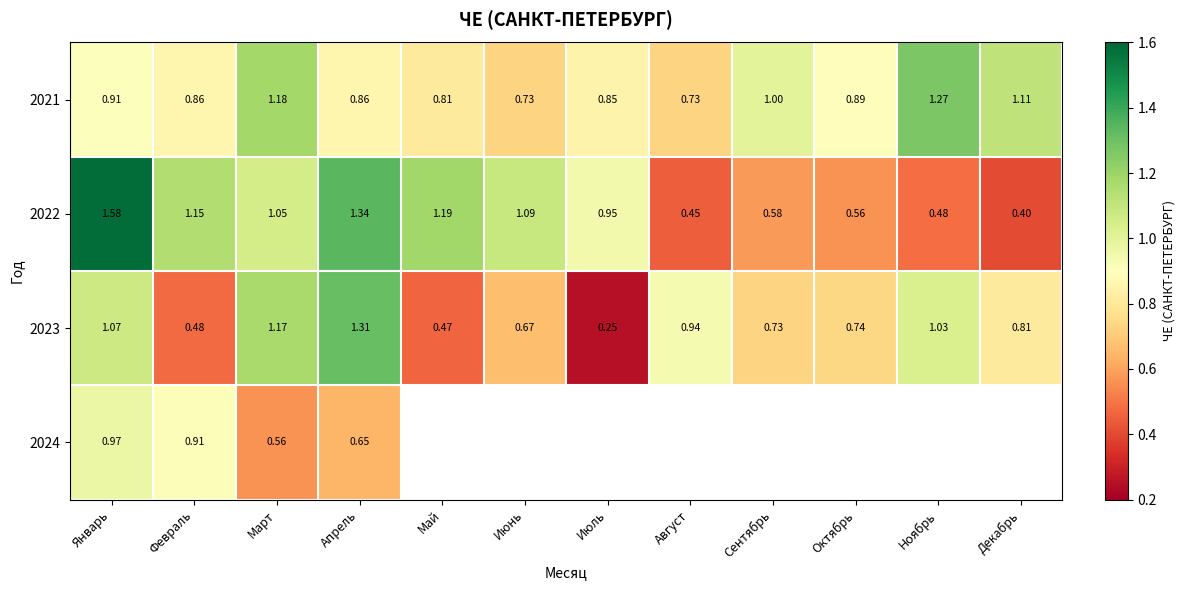

How many series are shown in this chart?

4